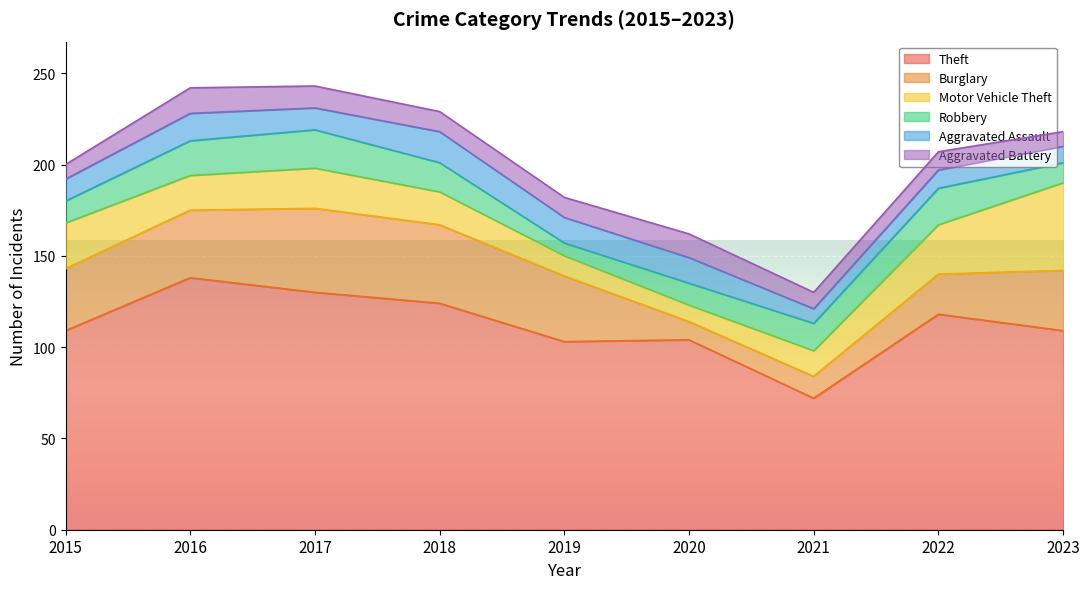

Reading left to right, what are all the values shown in this chart?

Theft: 2015=109	2016=138	2017=130	2018=124	2019=103	2020=104	2021=72	2022=118	2023=109
Burglary: 2015=34	2016=37	2017=46	2018=43	2019=36	2020=10	2021=12	2022=22	2023=33
Motor Vehicle Theft: 2015=25	2016=19	2017=22	2018=18	2019=11	2020=9	2021=14	2022=27	2023=48
Robbery: 2015=12	2016=19	2017=21	2018=16	2019=7	2020=12	2021=15	2022=20	2023=11
Aggravated Assault: 2015=12	2016=15	2017=12	2018=17	2019=14	2020=14	2021=8	2022=10	2023=9
Aggravated Battery: 2015=8	2016=14	2017=12	2018=11	2019=11	2020=13	2021=9	2022=10	2023=8